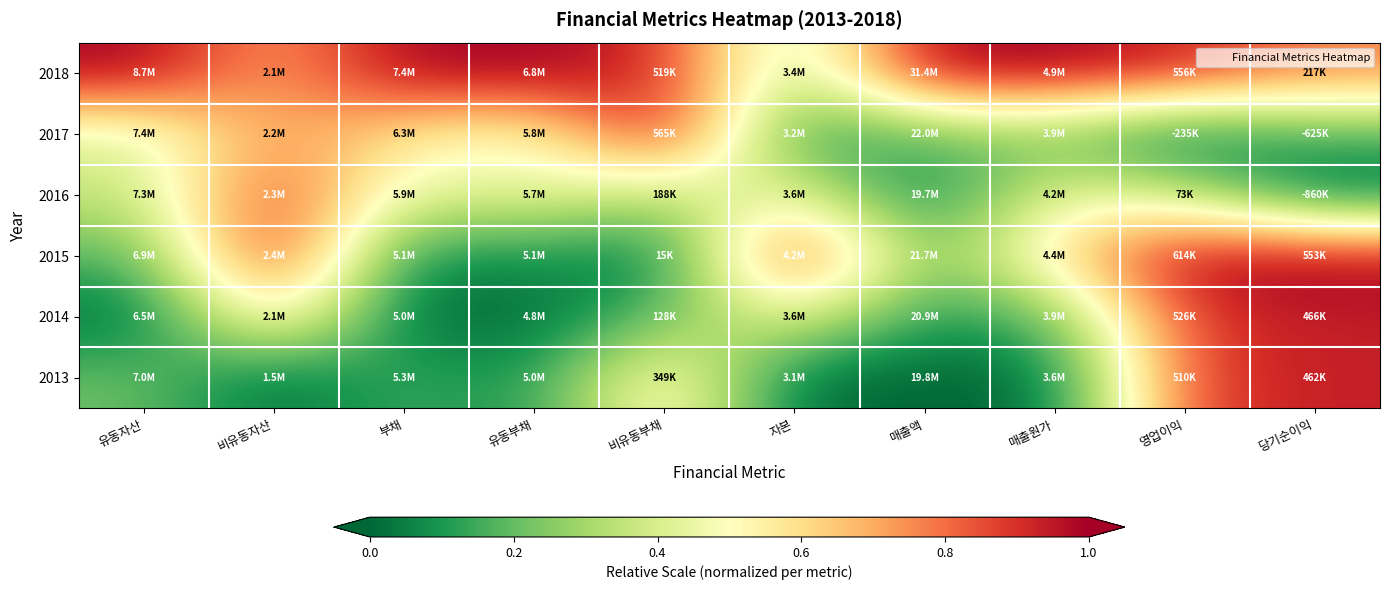

List the series in order of their peak value, lowest first.

2016, 2013, 2014, 2018, 2017, 2015